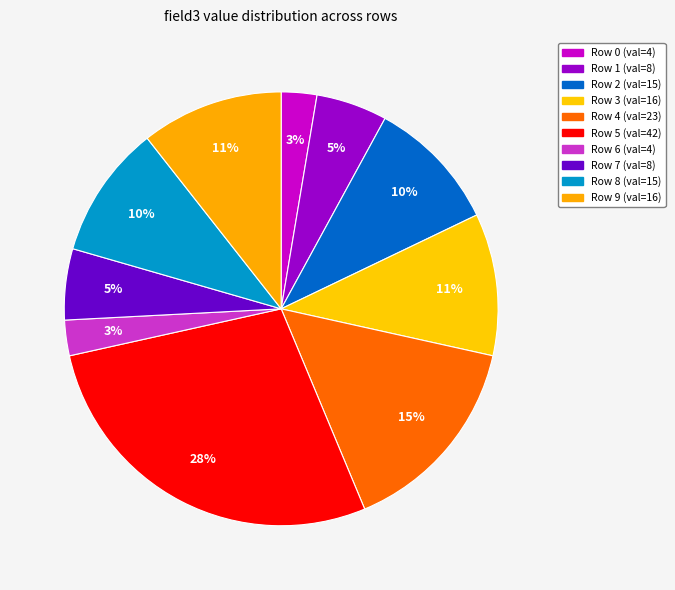

How many slices are in this pie chart?

10